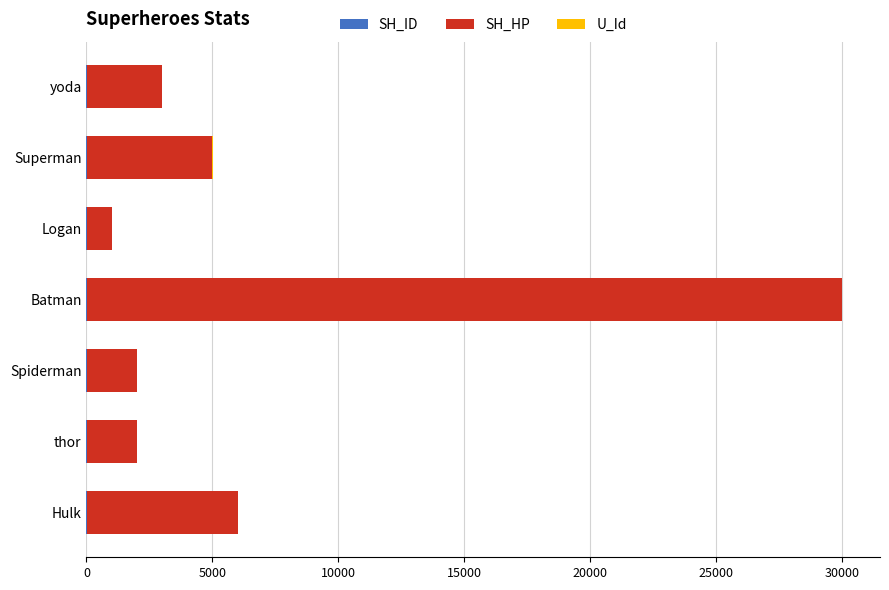

Count the number of data series in this chart.

3